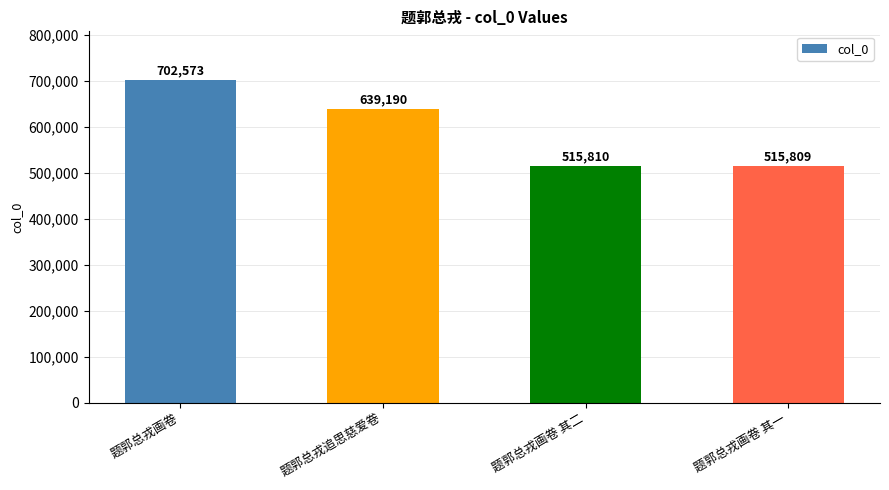

At which category does the chart reach its minimum across all series?

题郭总戎画卷 其一